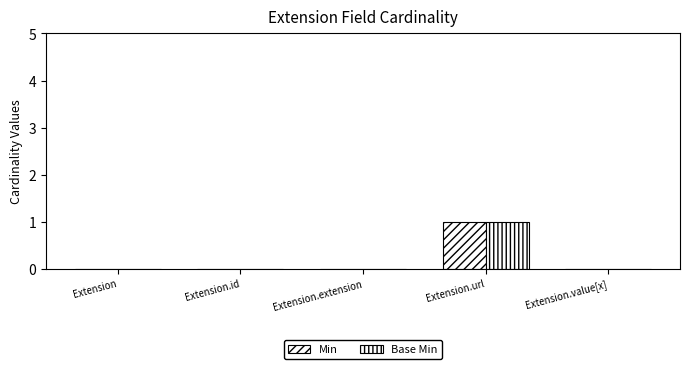

Rank the categories by Min value from highest to lowest.

Extension.url, Extension, Extension.id, Extension.extension, Extension.value[x]